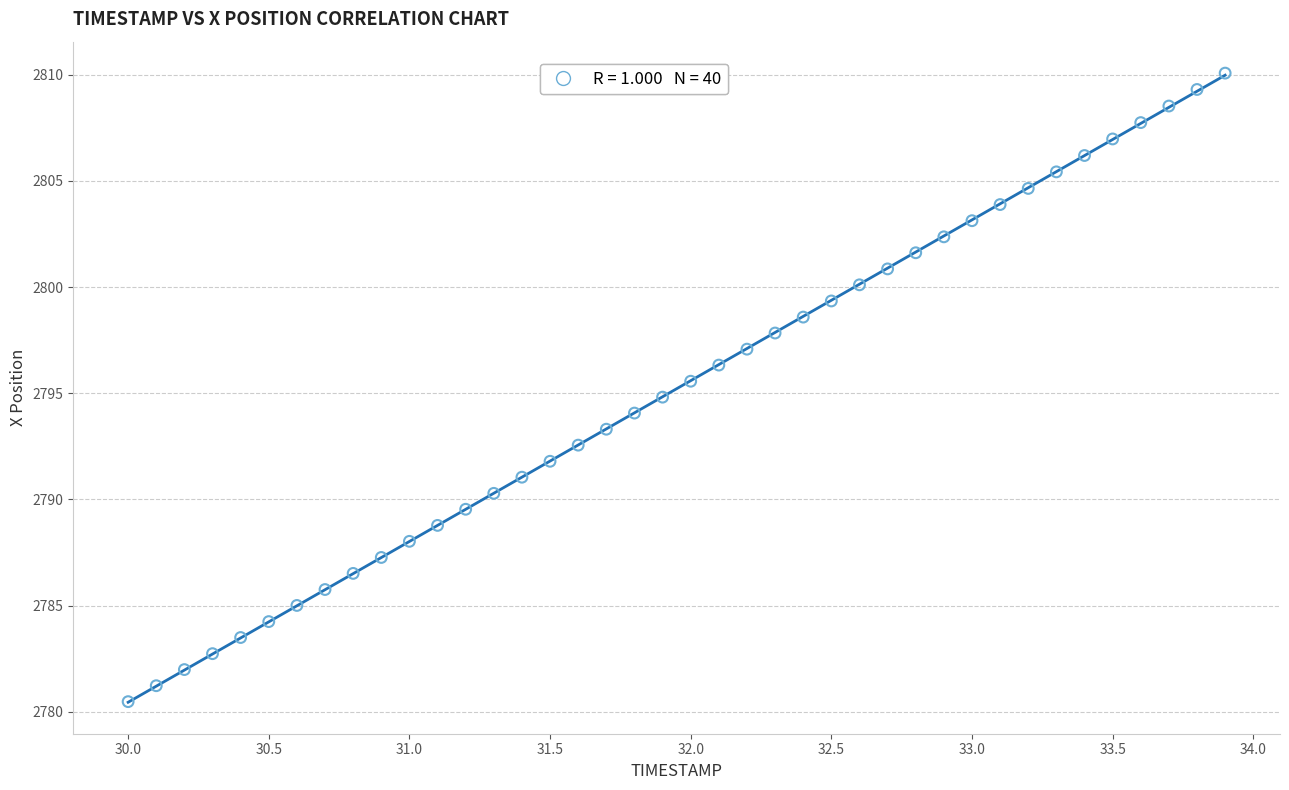

What is the range of Y values (max minus min)?

29.6